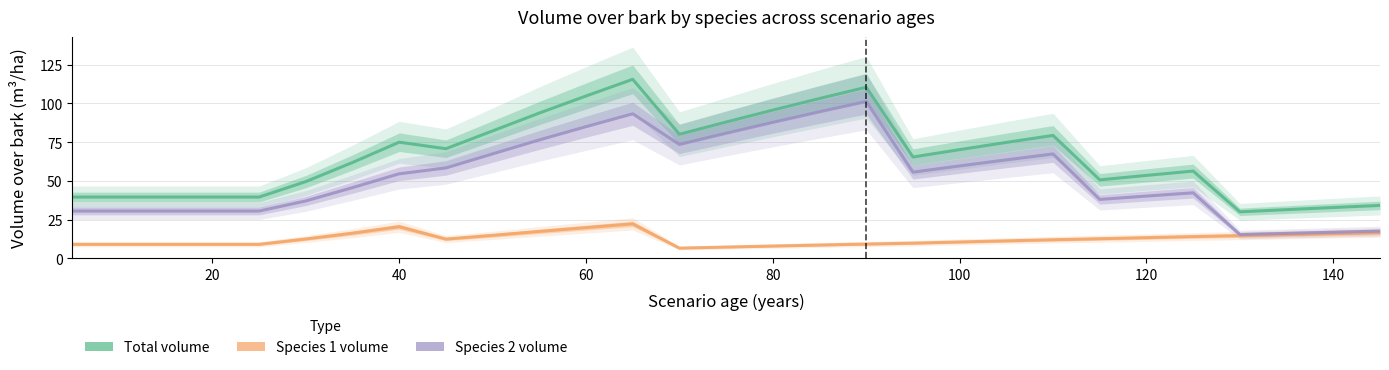

How many values in the Species 1 volume series exceed 12?

15